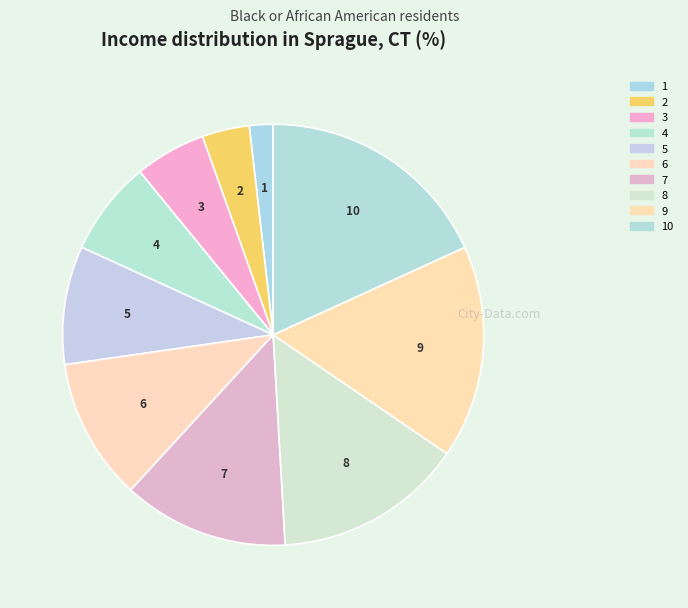

Combined, do 3 and 6 account for over 50%?

No